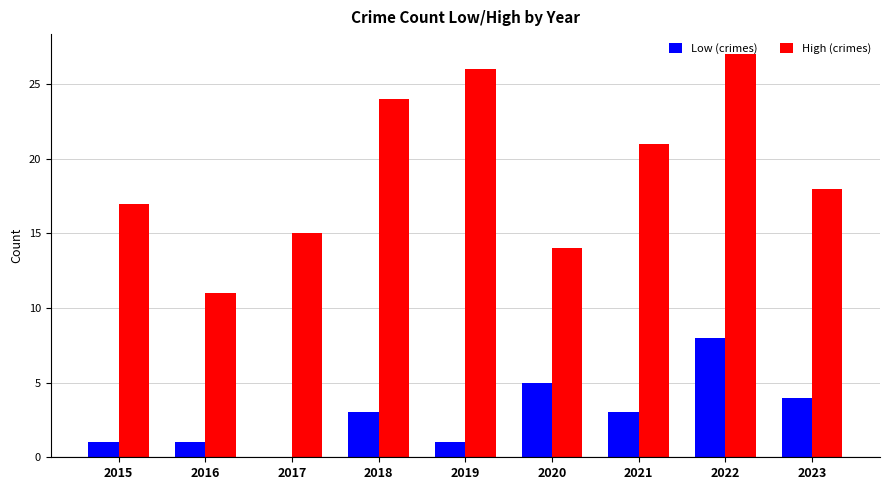

What is the sum of all Low (crimes) values?

26